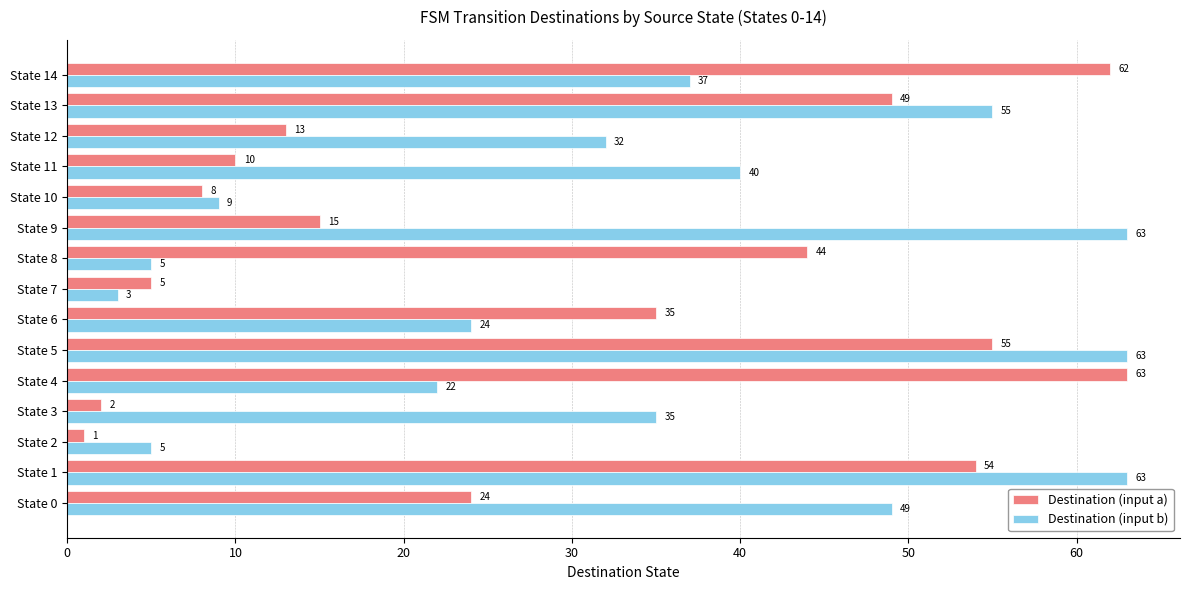

Is it true that Destination (input a) equals 5 at State 9?

False